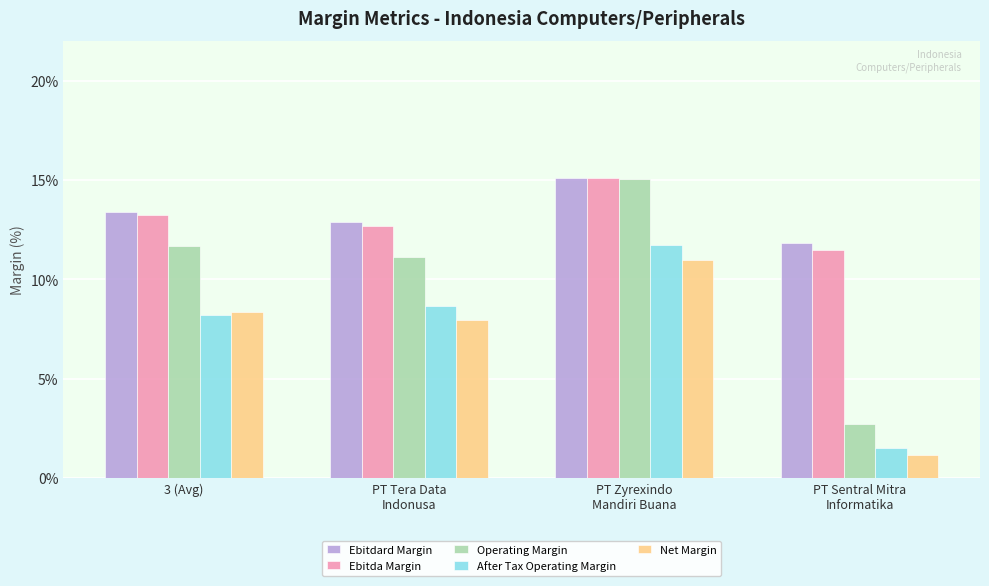

Reading left to right, what are all the values shown in this chart?

Ebitdard Margin: 3 (Avg)=0.1	PT Tera Data
Indonusa=0.1	PT Zyrexindo
Mandiri Buana=0.2	PT Sentral Mitra
Informatika=0.1
Ebitda Margin: 3 (Avg)=0.1	PT Tera Data
Indonusa=0.1	PT Zyrexindo
Mandiri Buana=0.2	PT Sentral Mitra
Informatika=0.1
Operating Margin: 3 (Avg)=0.1	PT Tera Data
Indonusa=0.1	PT Zyrexindo
Mandiri Buana=0.2	PT Sentral Mitra
Informatika=0.0
After Tax Operating Margin: 3 (Avg)=0.1	PT Tera Data
Indonusa=0.1	PT Zyrexindo
Mandiri Buana=0.1	PT Sentral Mitra
Informatika=0.0
Net Margin: 3 (Avg)=0.1	PT Tera Data
Indonusa=0.1	PT Zyrexindo
Mandiri Buana=0.1	PT Sentral Mitra
Informatika=0.0